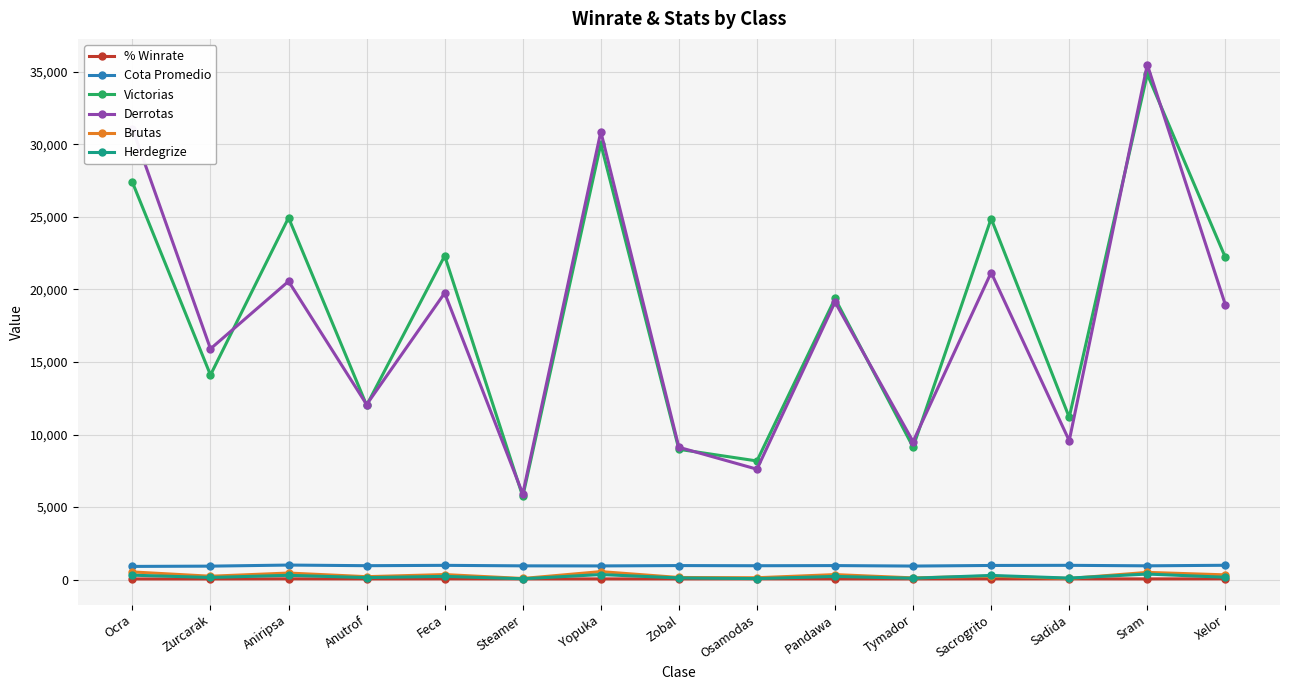

At how many categories does at least one series exceed 6544?

14